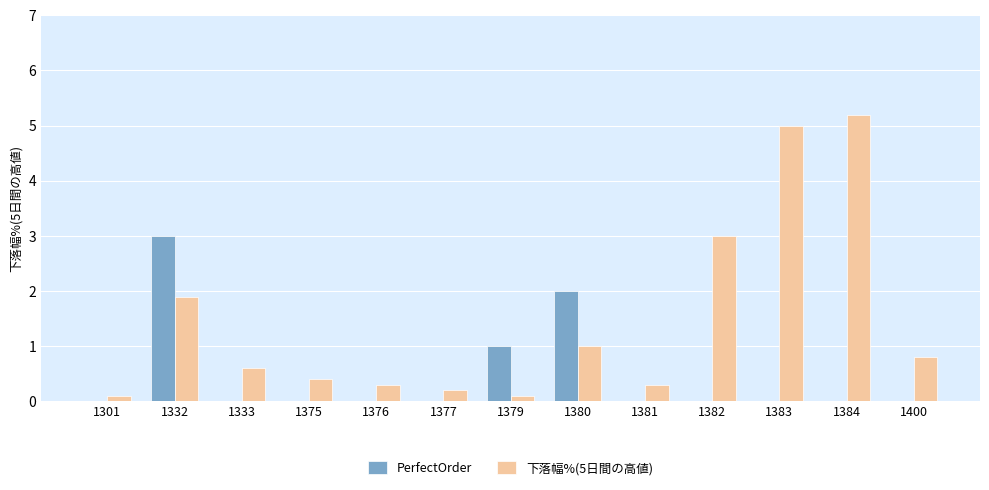

Reading left to right, list all the values displayed in this chart.

PerfectOrder: 0.0	3.0	0.0	0.0	0.0	0.0	1.0	2.0	0.0	0.0	0.0	0.0	0.0
下落幅%(5日間の高値): 0.1	1.9	0.6	0.4	0.3	0.2	0.1	1.0	0.3	3.0	5.0	5.2	0.8